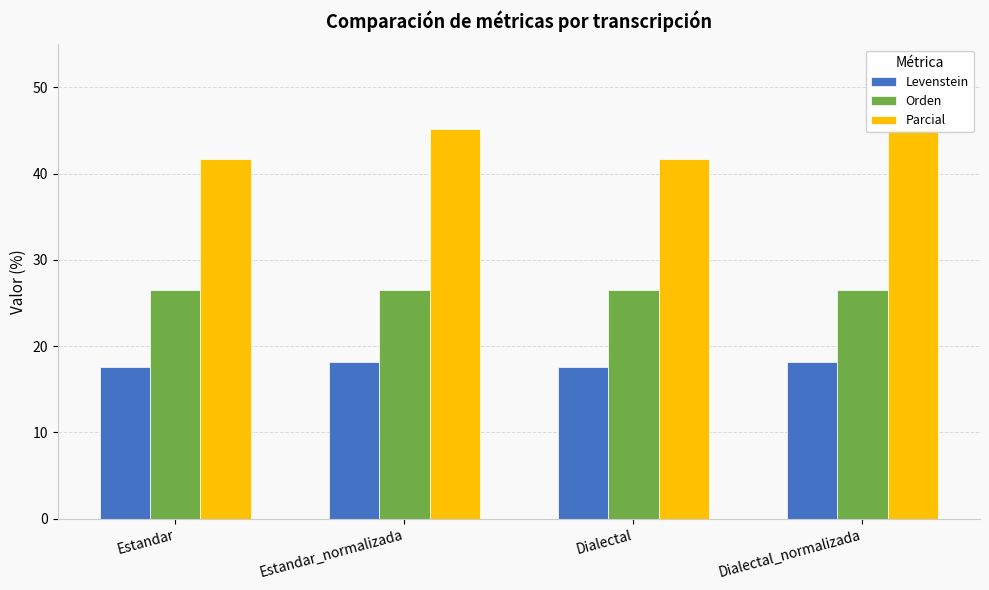

Is it true that Orden equals 41.2 at Dialectal_normalizada?

False